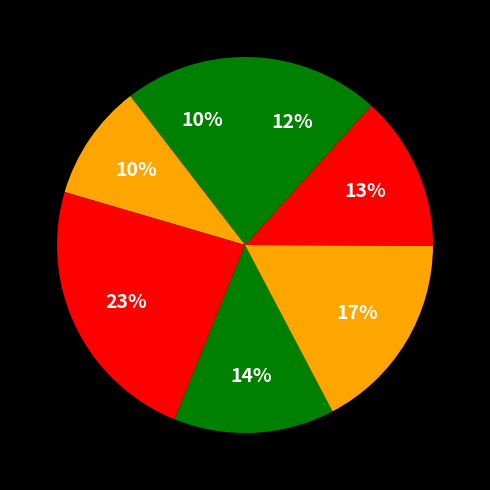

How many slices are in this pie chart?

7